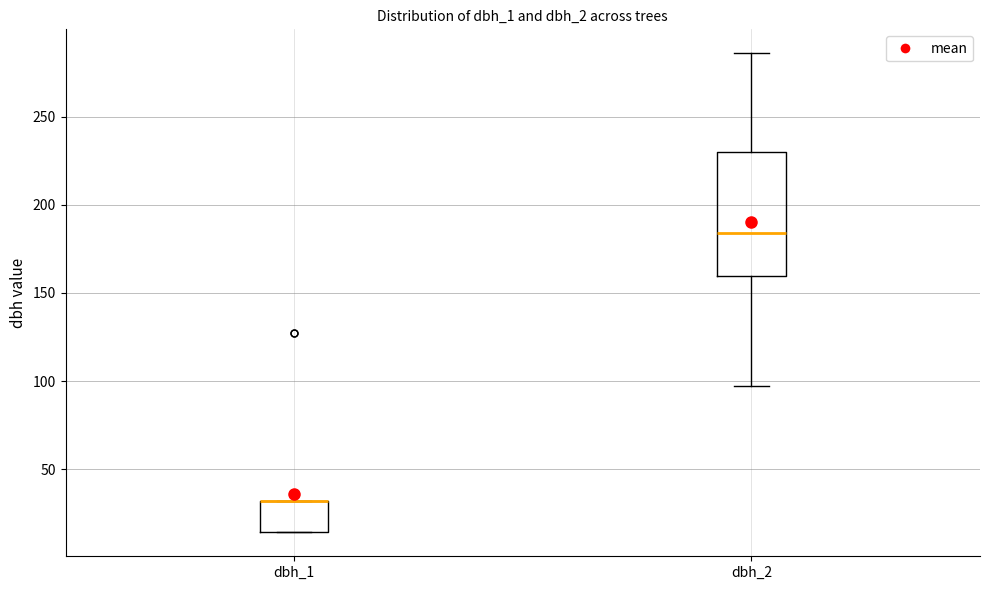

Reading left to right, transcribe this box plot: for each box, give where its median line is, the range the box spans, and where its two whiskers end, as read against the y-axis. The values are not printed on the chart, so give them approximately, as read against the axis.

dbh_1: median 30 (drawn on the box's upper edge), box 15 to 30, whiskers 15 to 30
dbh_2: median 185, box 160 to 230, whiskers 95 to 285